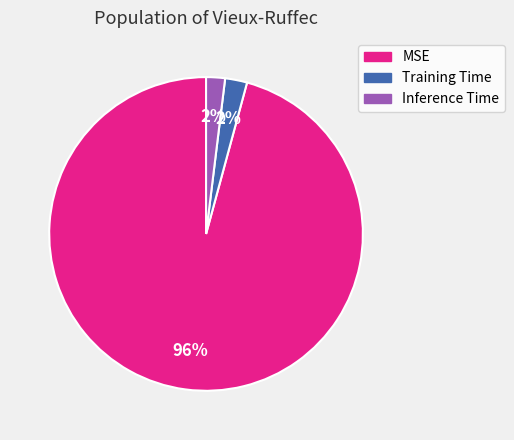

The Inference Time slice represents 2% of the pie. True or false?

True